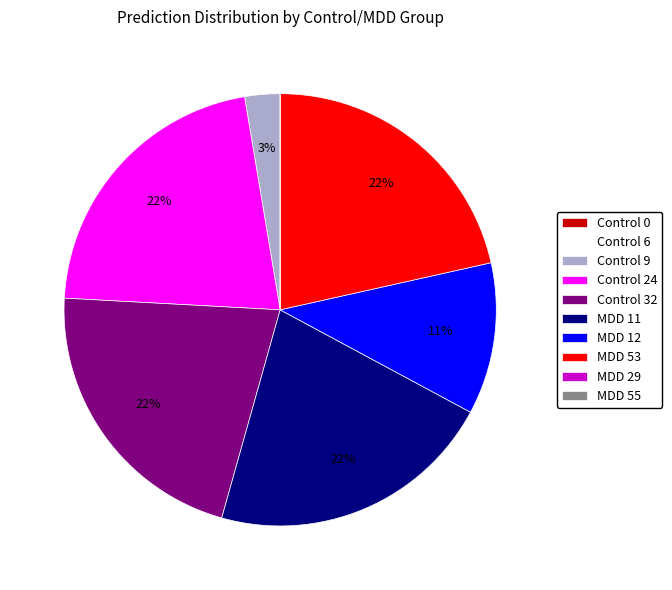

Is there any slice that represents more than half of the pie?

No